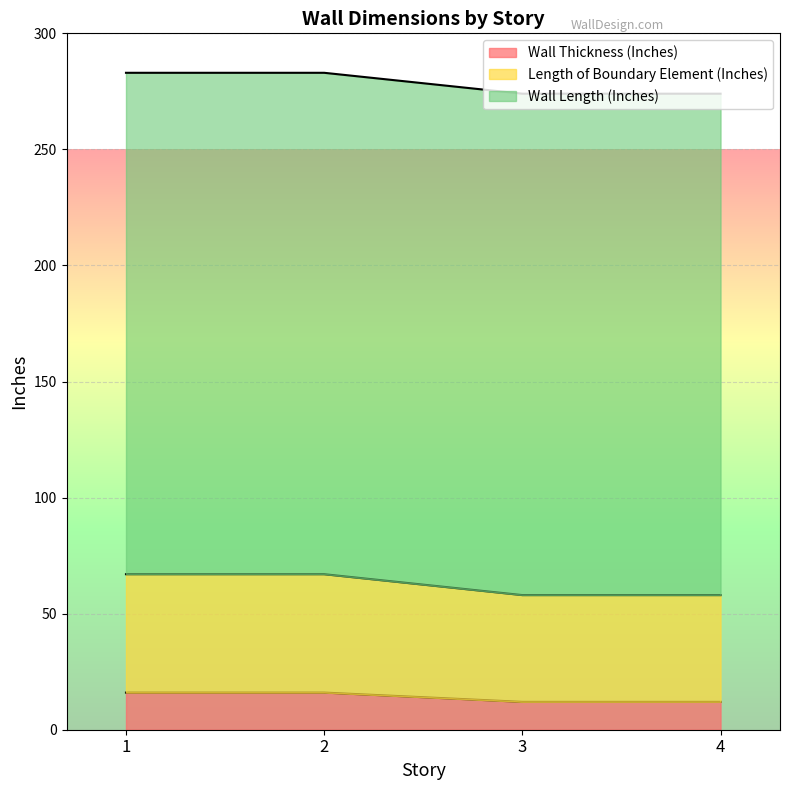

At which category is the sum across all series the highest?

1